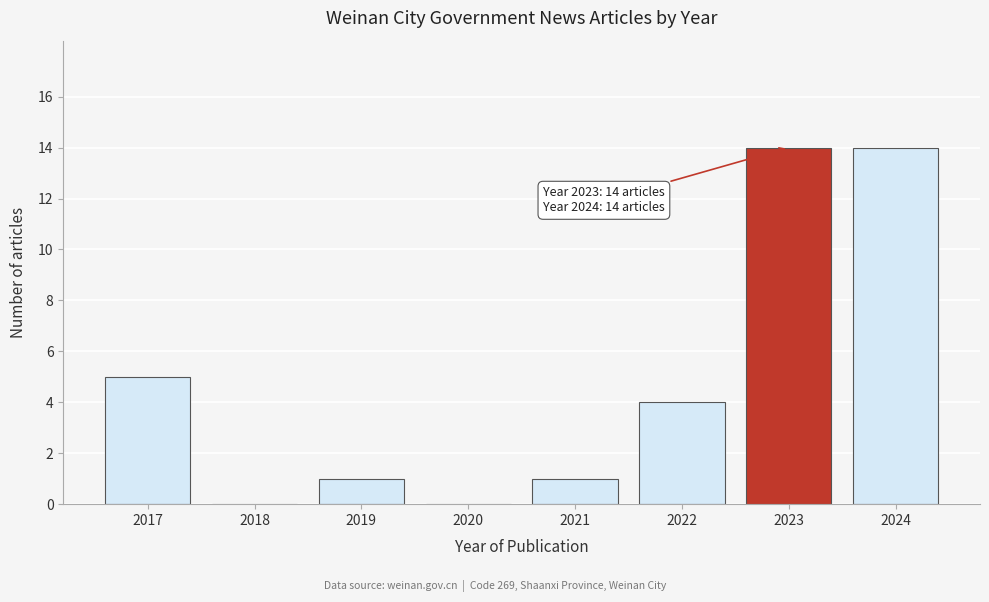

Reading left to right, list all the values displayed in this chart.

2017=5	2018=0	2019=1	2020=0	2021=1	2022=4	2023=14	2024=14